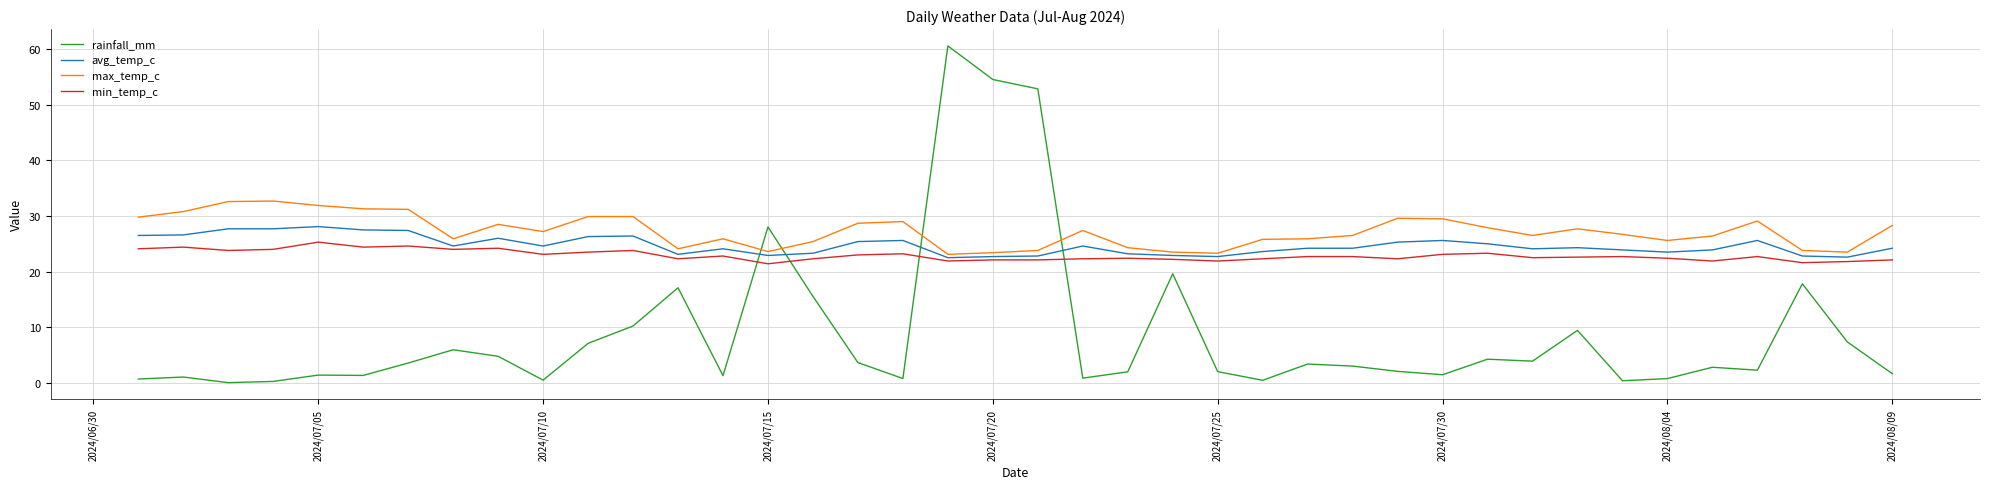

True or false: rainfall_mm and min_temp_c cross at least once.

True